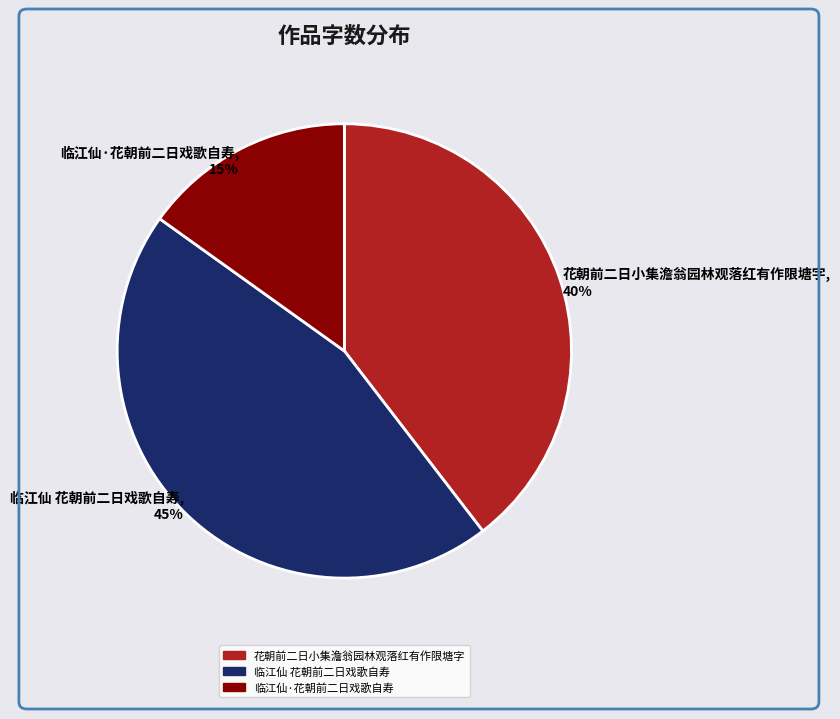

Rank the categories by value from lowest to highest.

临江仙·花朝前二日戏歌自寿, 花朝前二日小集澹翁园林观落红有作限塘字, 临江仙 花朝前二日戏歌自寿